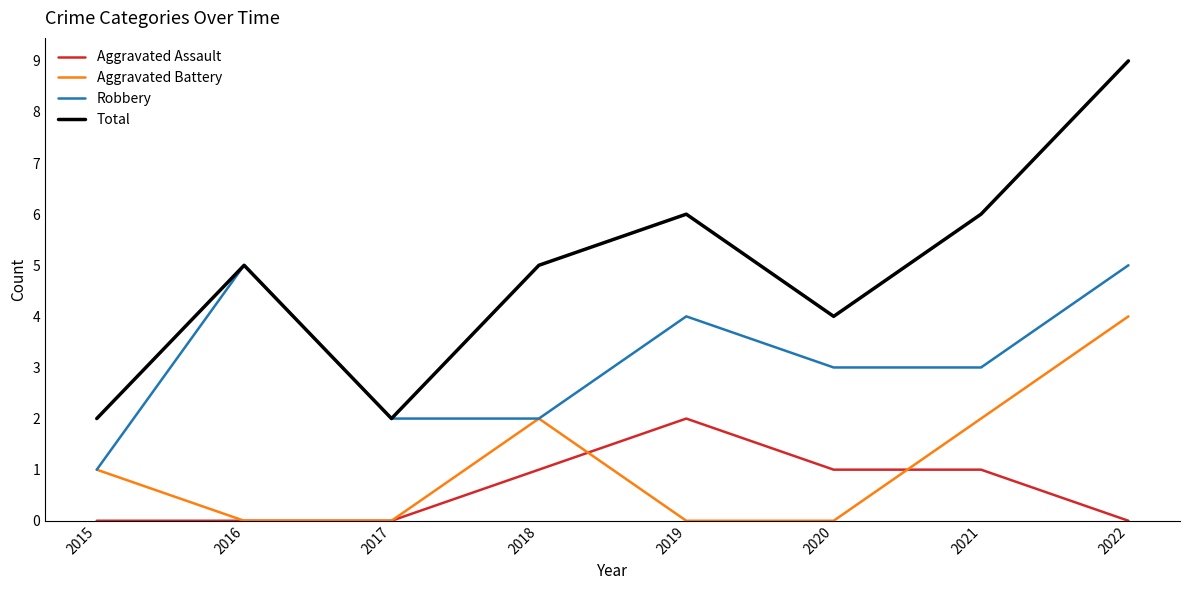

The Robbery series shows 7 at 2022. True or false?

False